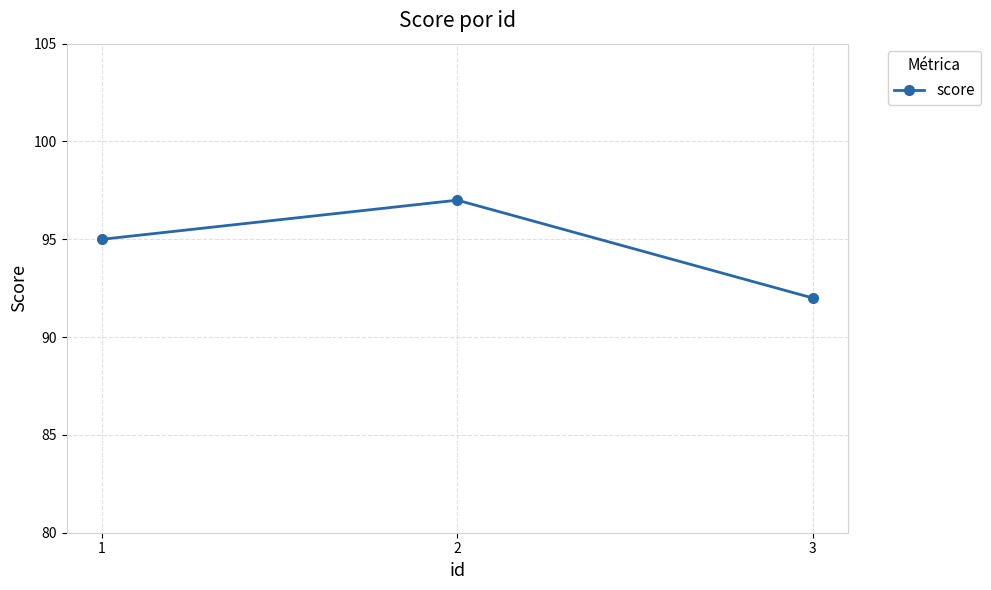

Where is the data nearest to the value 94?

1